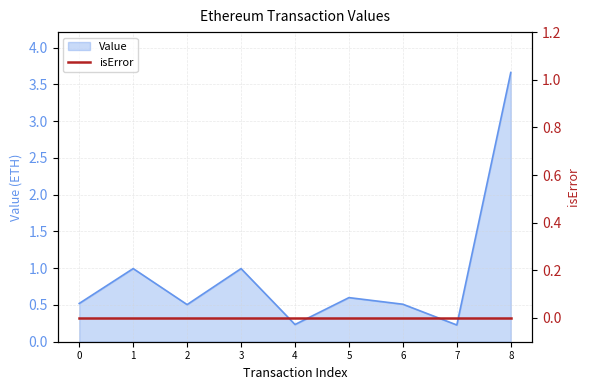

What is the approximate value at 1?

1.0